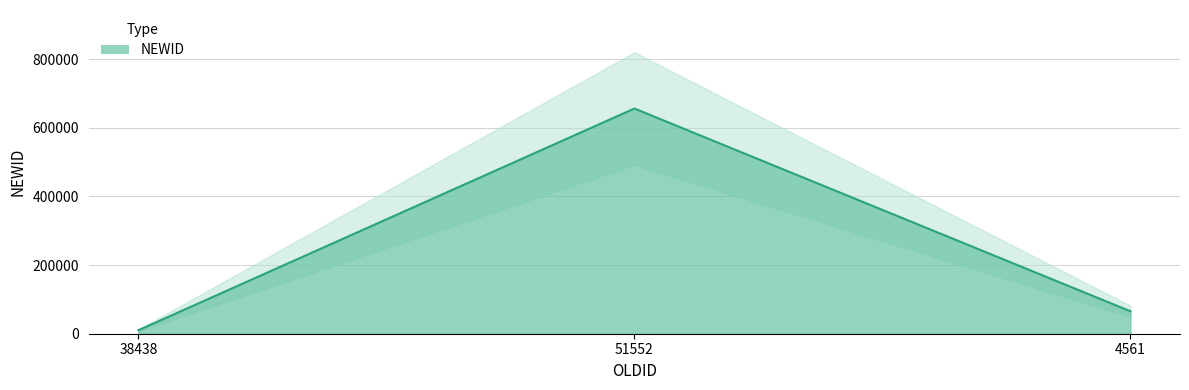

Reading left to right, extract all data points from this chart.

38438=10199	51552=656132	4561=65465